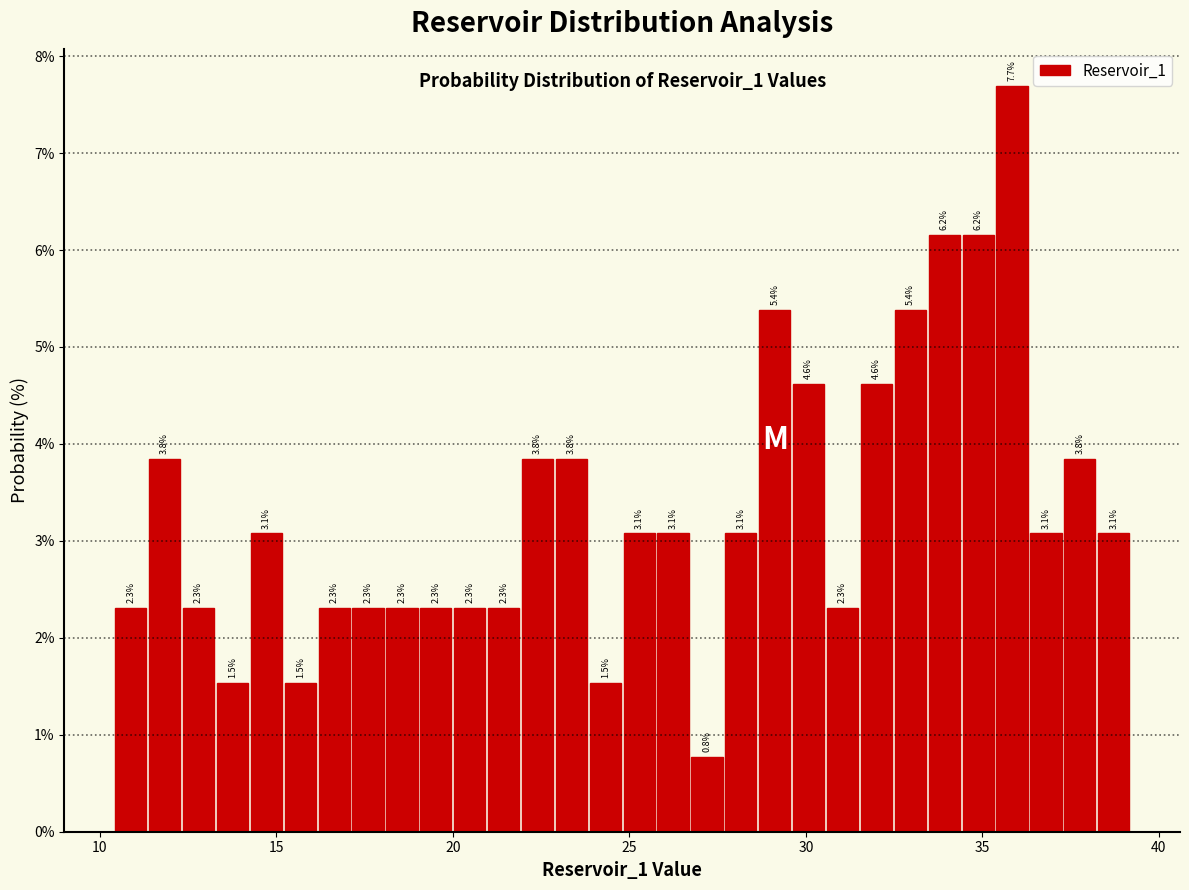

Around what value on the x-axis is the tallest bar? Give the approximate position of its centre, as read against the axis.

36.0